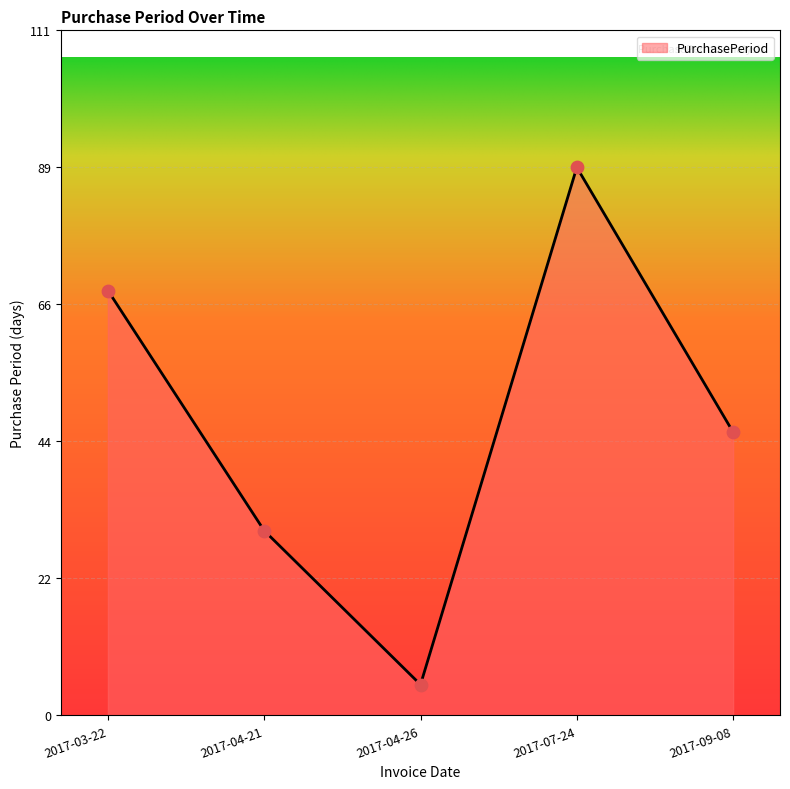

What is the change in value from 2017-07-24 to 2017-09-08?

-43